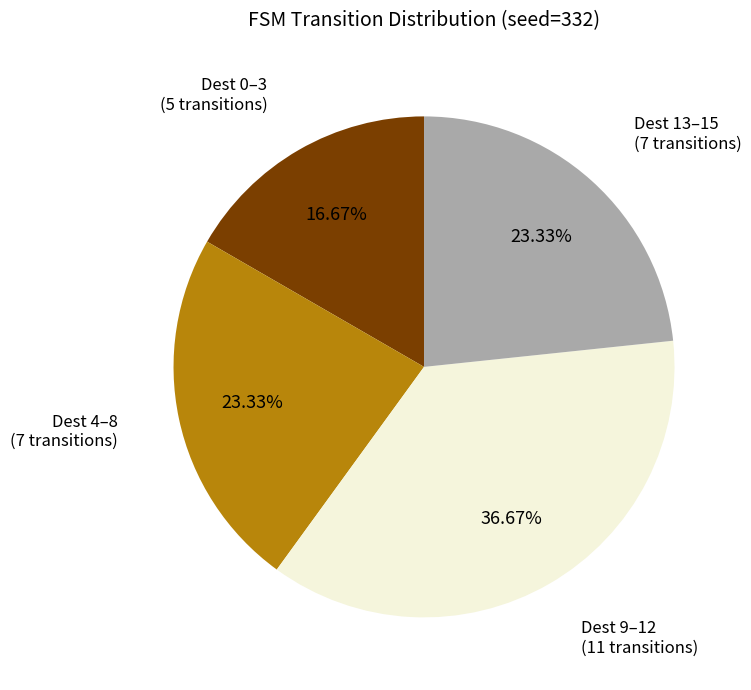

How many segments does this pie chart have?

4